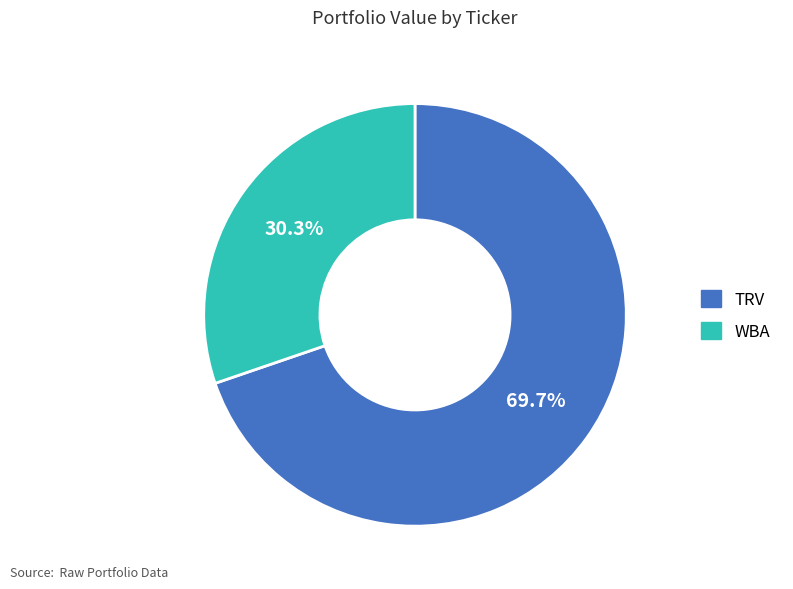

What is the majority slice?

TRV